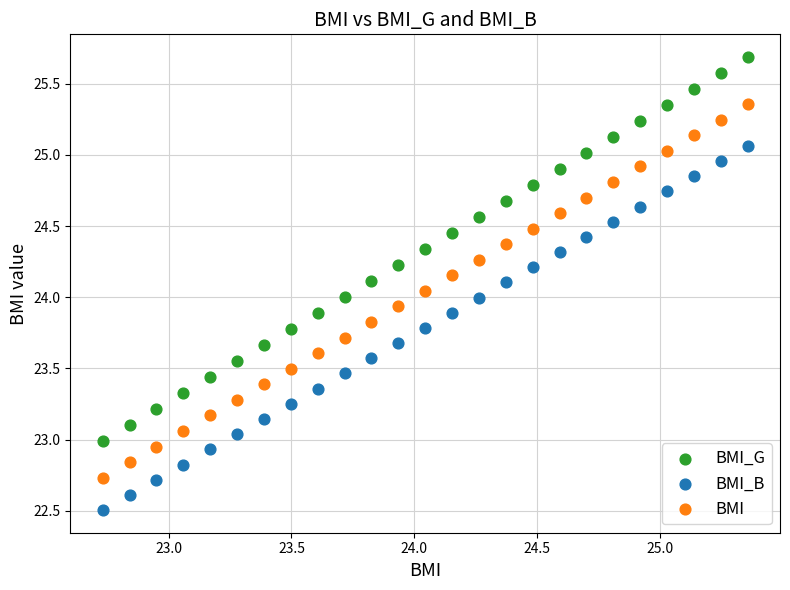

Which series contains the lowest Y value?

BMI_B